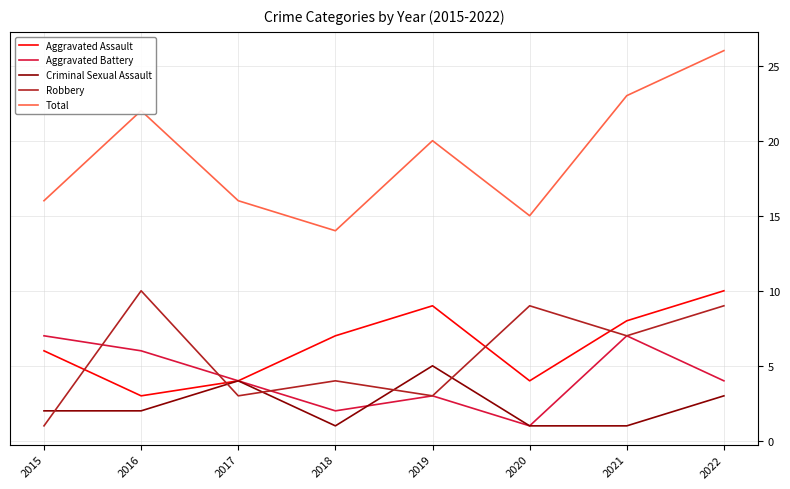

Read the Total value at 2019.

20